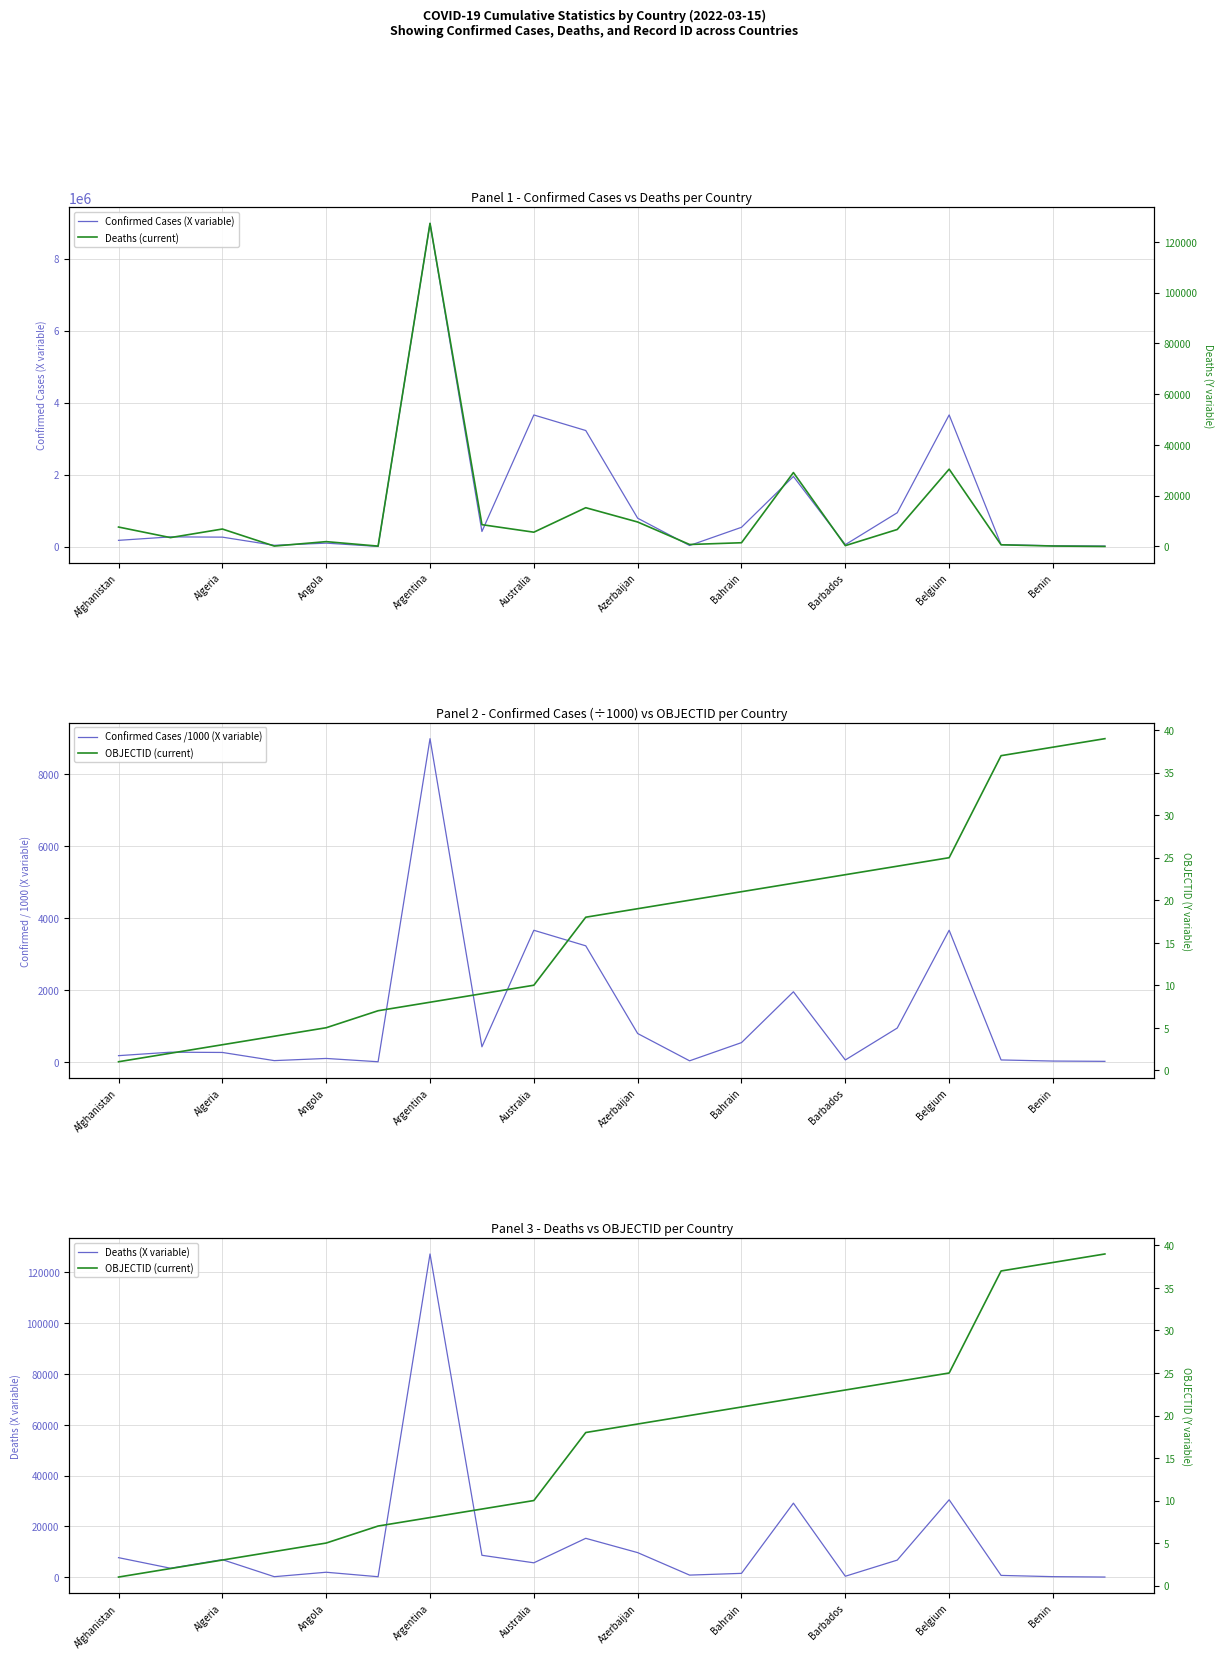

The value of Deaths (X variable) at Afghanistan is 3042. True or false?

False